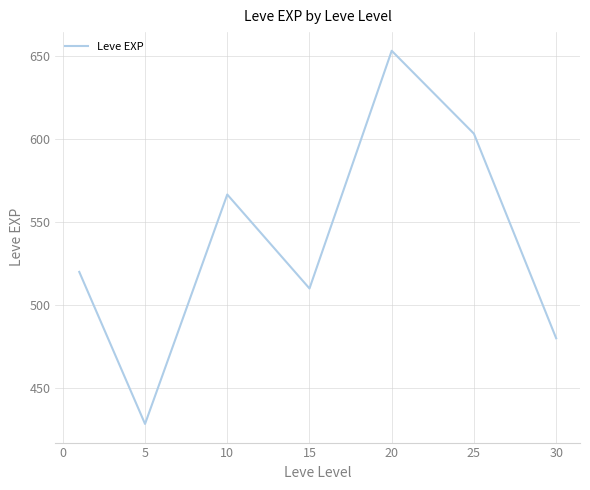

True or false: there are more than 1 points higher than both neighbors.

True